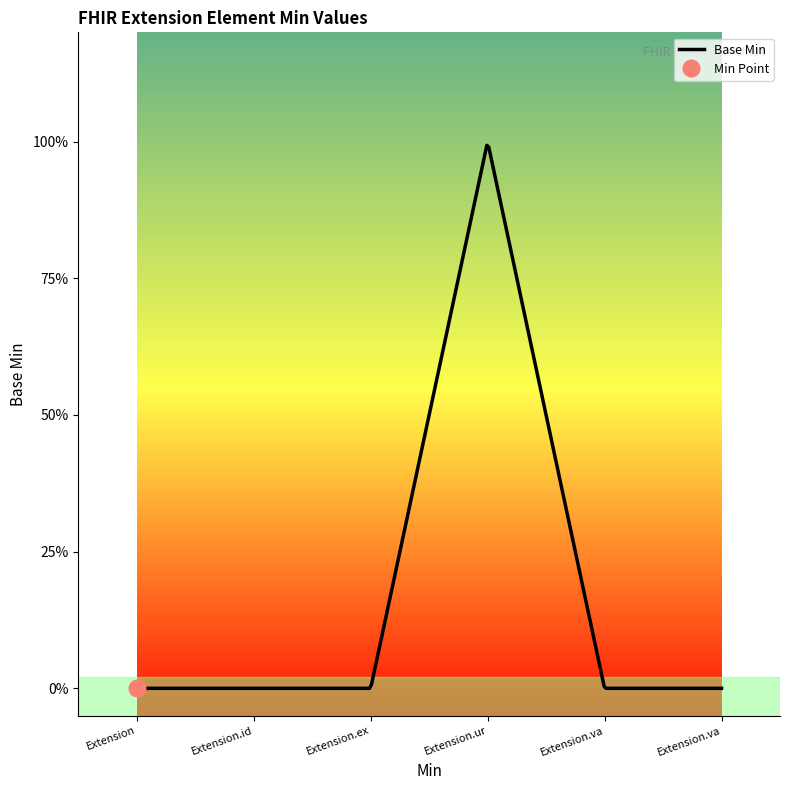

What is the label of the 5th point from the right?

Extension.id